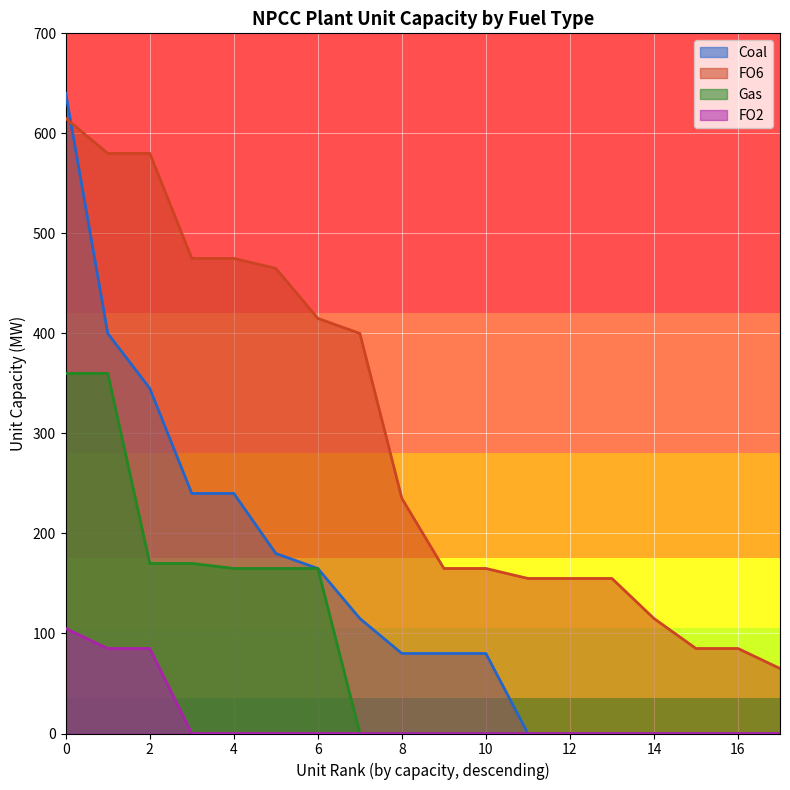

The value at Gas is 110. True or false?

False